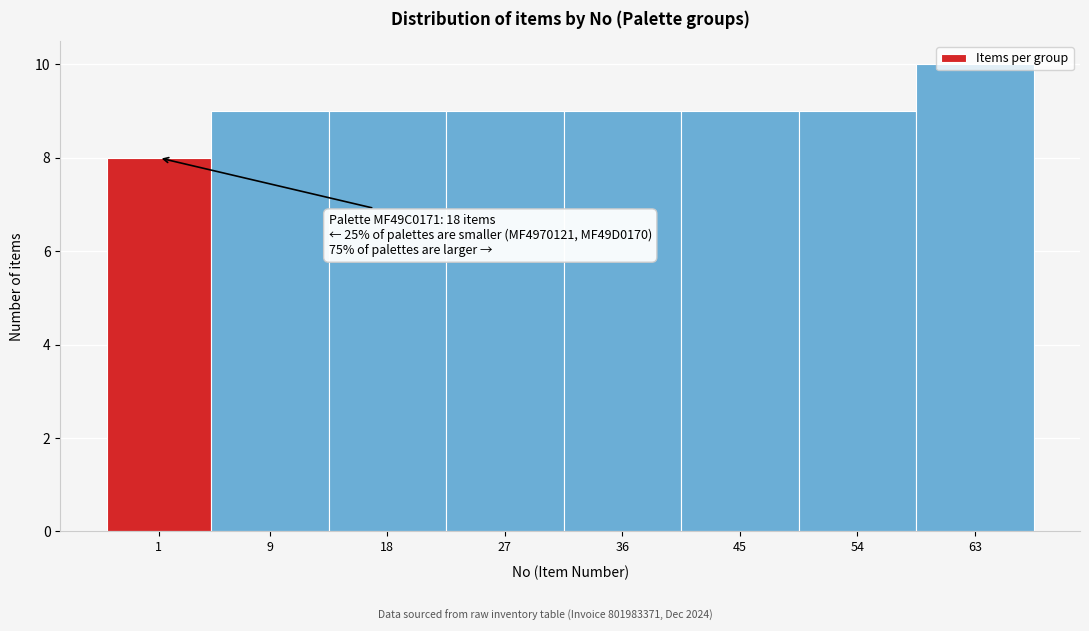

What is the value of the 6th bar from the left?

9